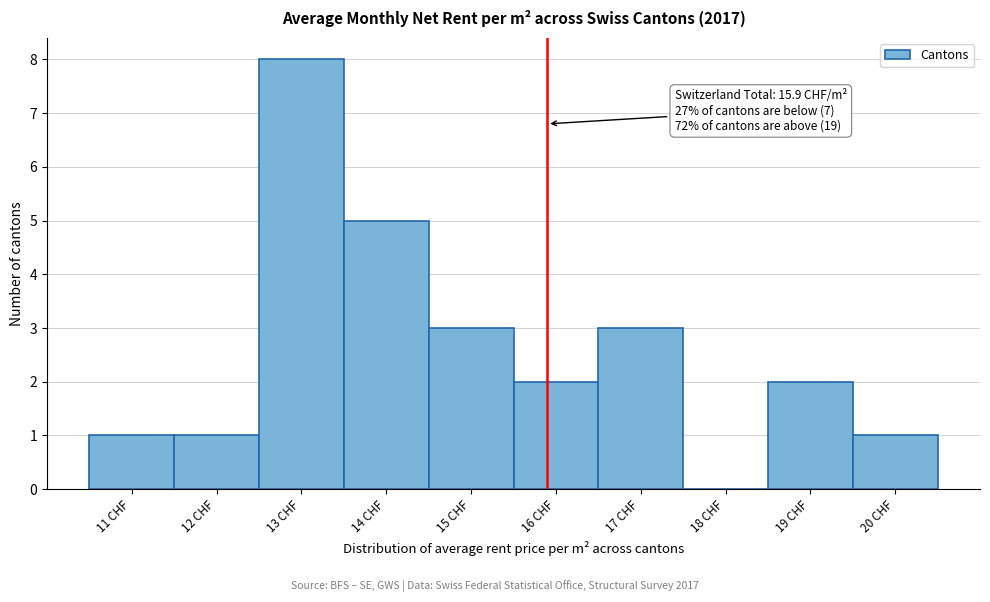

Over which range of the x-axis is the bar tallest?

12.5 to 13.5